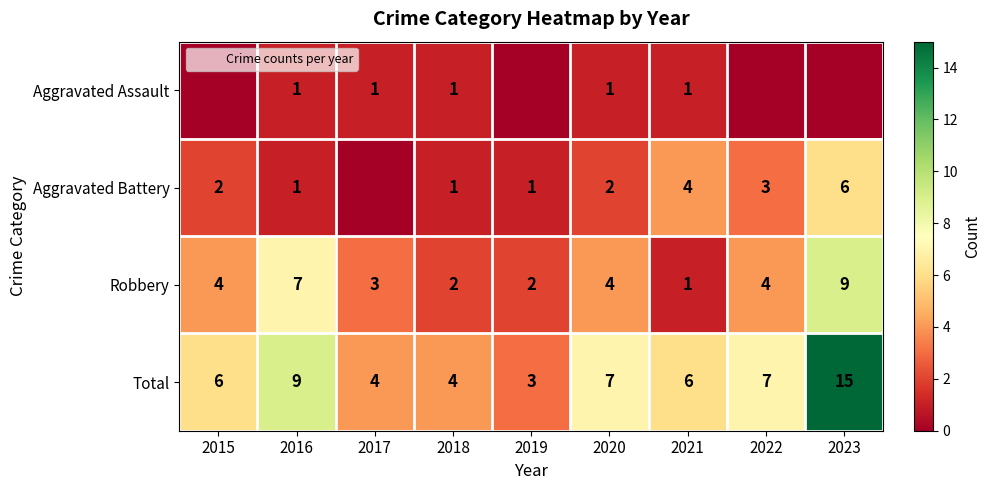

At how many categories does at least one series exceed 7?

2